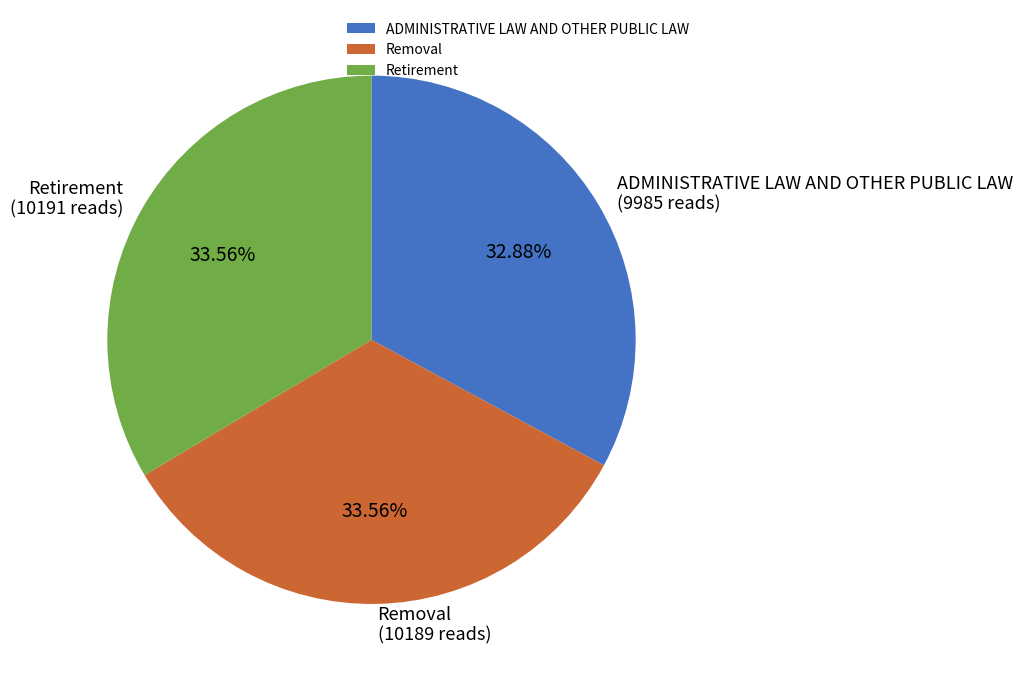

Which category has the smallest portion of the pie?

ADMINISTRATIVE LAW AND OTHER PUBLIC LAW